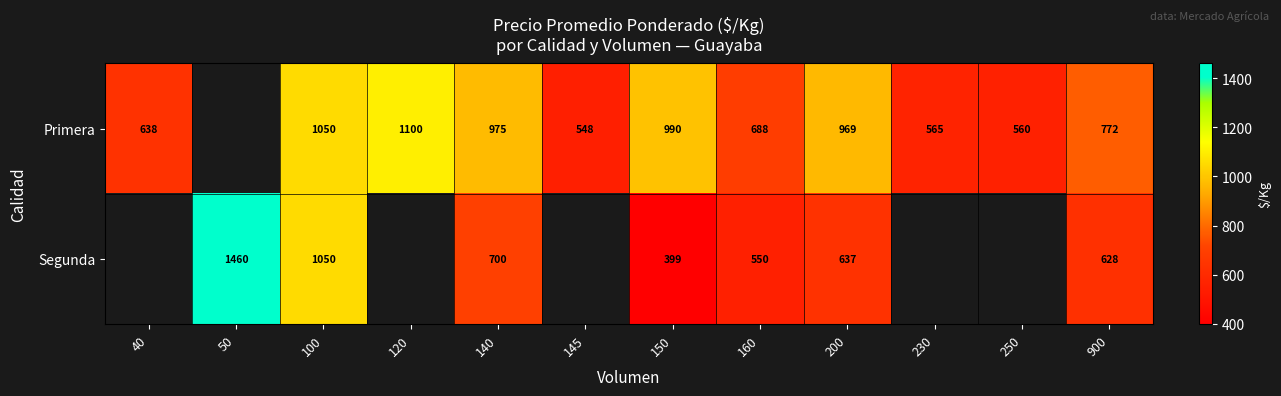

Between 100 and 200, which is larger?

100